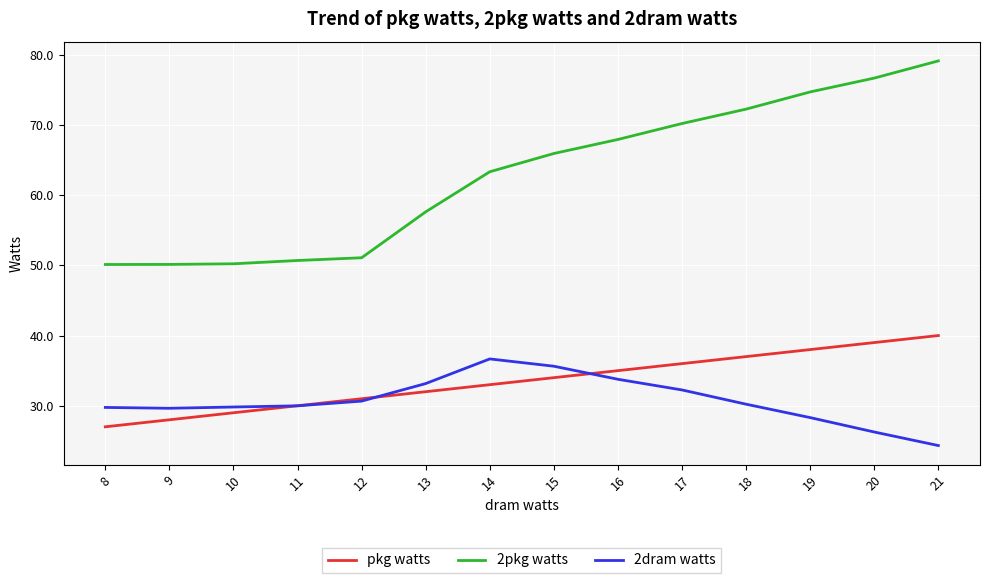

Which series ends up on top after the final intersection of 2dram watts and pkg watts?

pkg watts